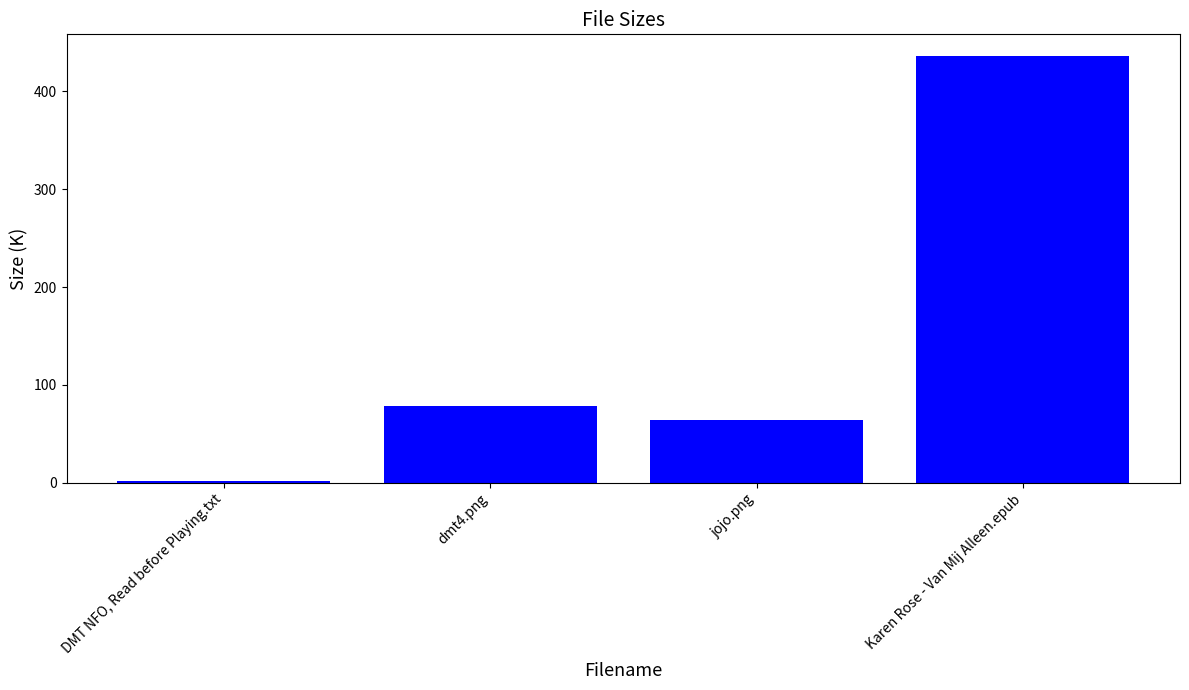

What is the average value?

145.2